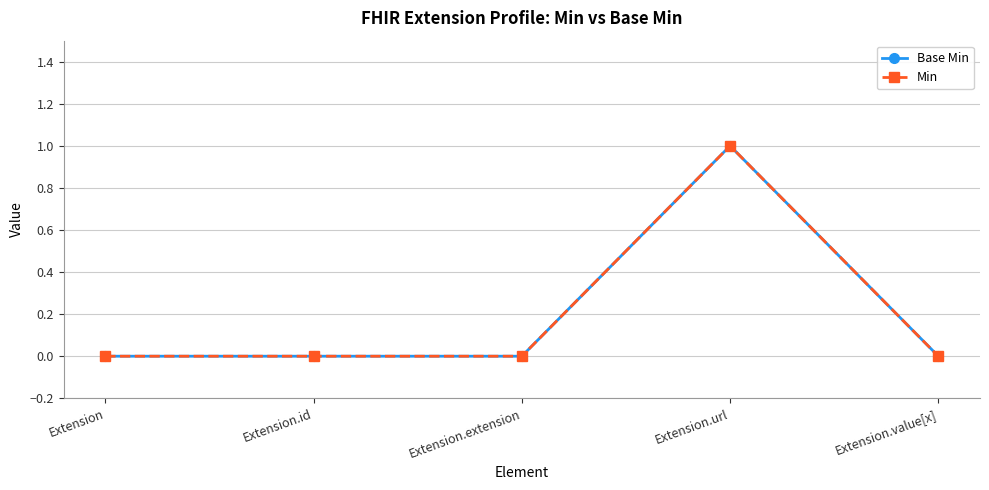

List the labels in order of Base Min value, largest first.

Extension.url, Extension, Extension.id, Extension.extension, Extension.value[x]